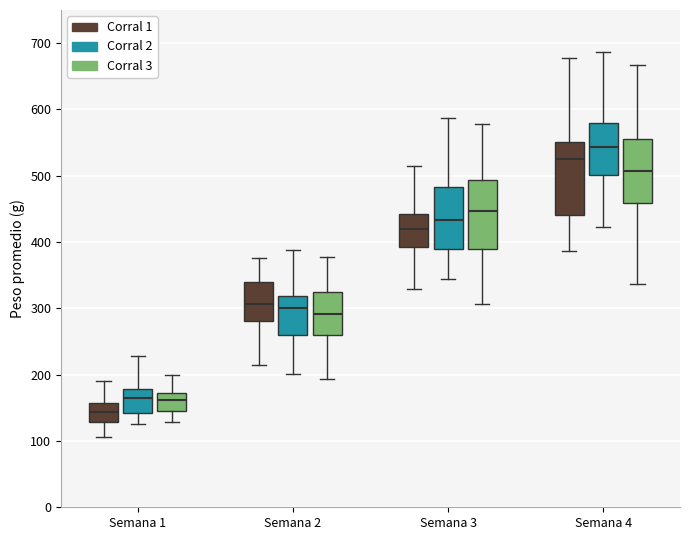

Reading left to right, read every box against the y-axis: the position of its median line, the range the box covers, and the ends of its whiskers. The values are not printed on the chart, so give them approximately, as read against the axis.

Semana 1 (Corral 1): median 140, box 130 to 160, whiskers 110 to 190
Semana 1 (Corral 2): median 160, box 140 to 180, whiskers 130 to 230
Semana 1 (Corral 3): median 160, box 150 to 170, whiskers 130 to 200
Semana 2 (Corral 1): median 310, box 280 to 340, whiskers 210 to 380
Semana 2 (Corral 2): median 300, box 260 to 320, whiskers 200 to 390
Semana 2 (Corral 3): median 290, box 260 to 320, whiskers 190 to 380
Semana 3 (Corral 1): median 420, box 390 to 440, whiskers 330 to 510
Semana 3 (Corral 2): median 430, box 390 to 480, whiskers 340 to 590
Semana 3 (Corral 3): median 450, box 390 to 490, whiskers 310 to 580
Semana 4 (Corral 1): median 530, box 440 to 550, whiskers 390 to 680
Semana 4 (Corral 2): median 540, box 500 to 580, whiskers 420 to 690
Semana 4 (Corral 3): median 510, box 460 to 560, whiskers 340 to 670